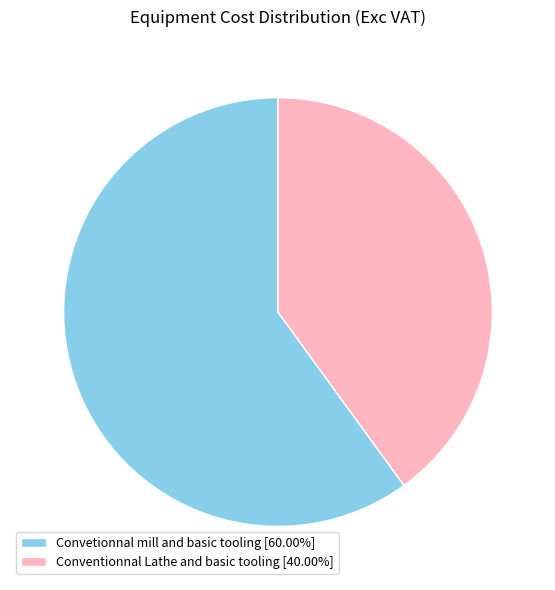

Which has a higher value, Convetionnal mill and basic tooling or Conventionnal Lathe and basic tooling?

Convetionnal mill and basic tooling